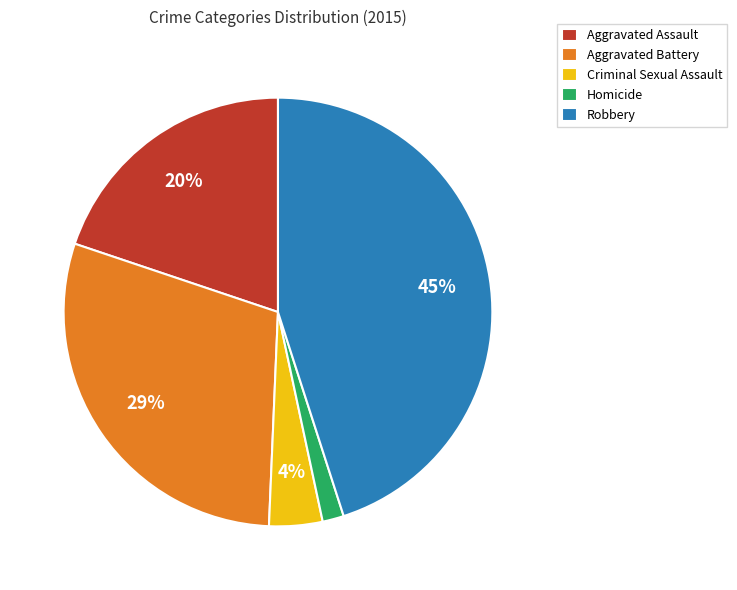

The Aggravated Battery slice represents 29% of the pie. True or false?

True